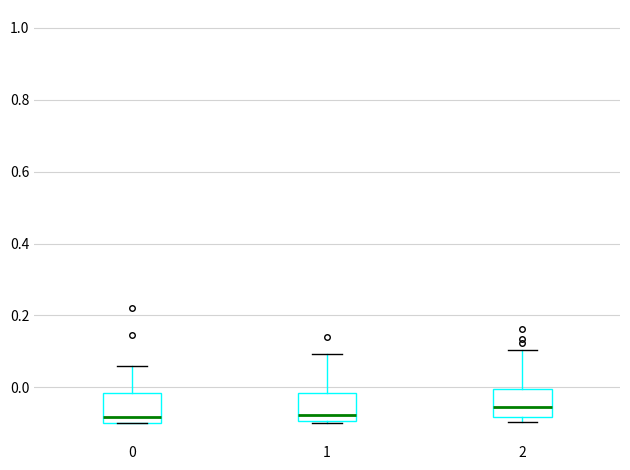

Reading left to right, read every box against the y-axis: the position of its median line, the range the box covers, and the ends of its whiskers. The values are not printed on the chart, so give them approximately, as read against the axis.

0: median -0.08, box -0.10 to -0.02, whiskers -0.10 to 0.06
1: median -0.08, box -0.10 to -0.02, whiskers -0.10 to 0.10
2: median -0.06, box -0.08 to 0.00, whiskers -0.10 to 0.10